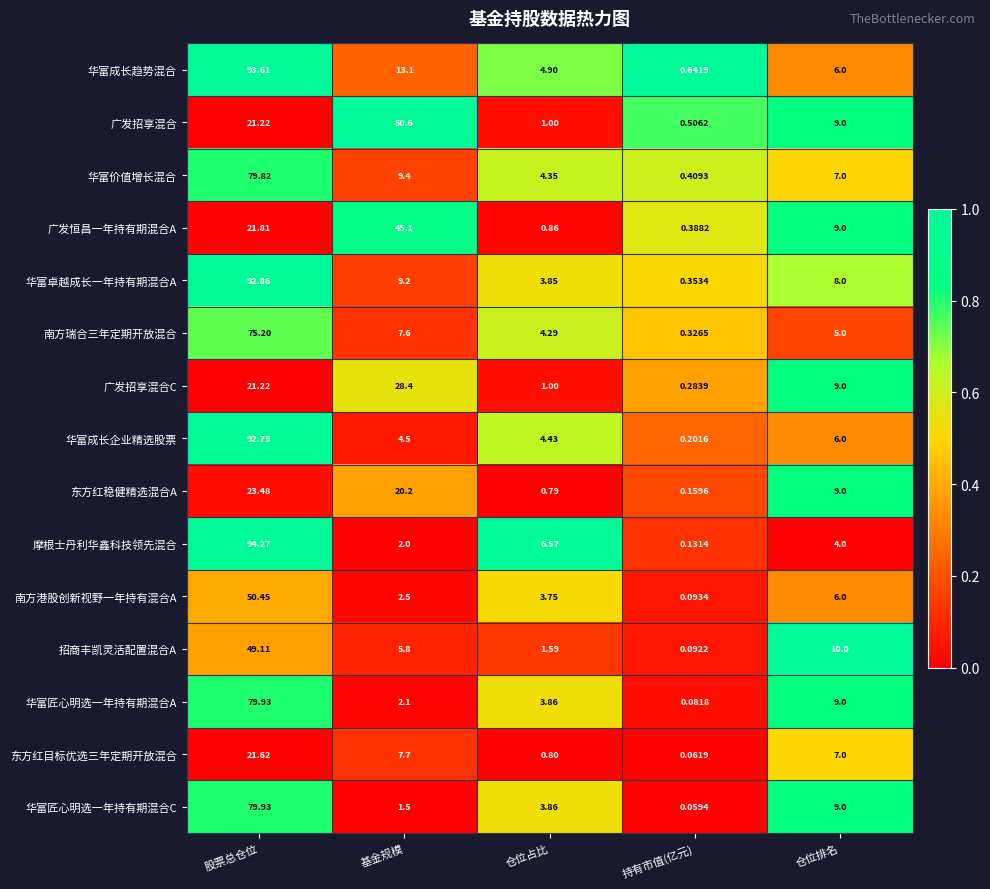

At which label is 华富价值增长混合 closest to 40?

基金规模